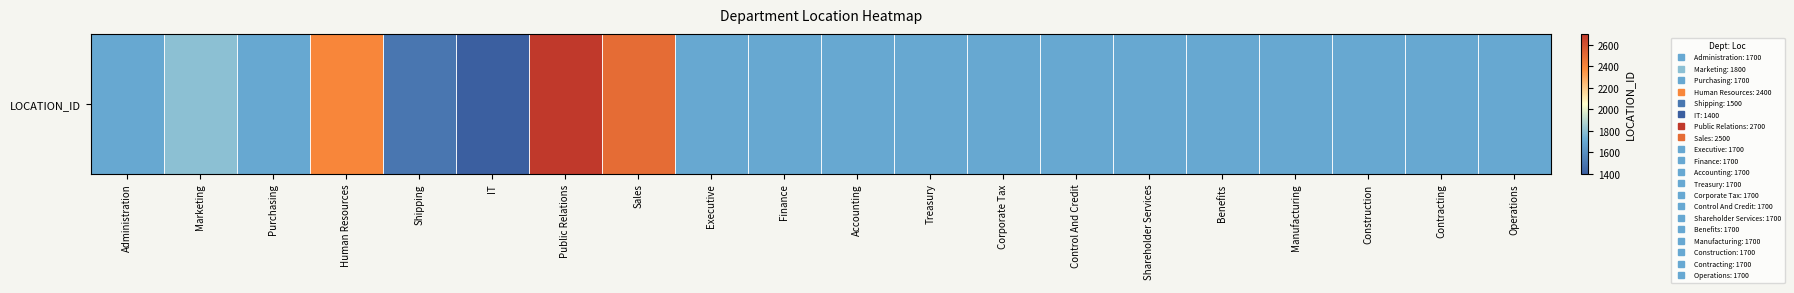

True or false: the data shows 973 at IT.

False